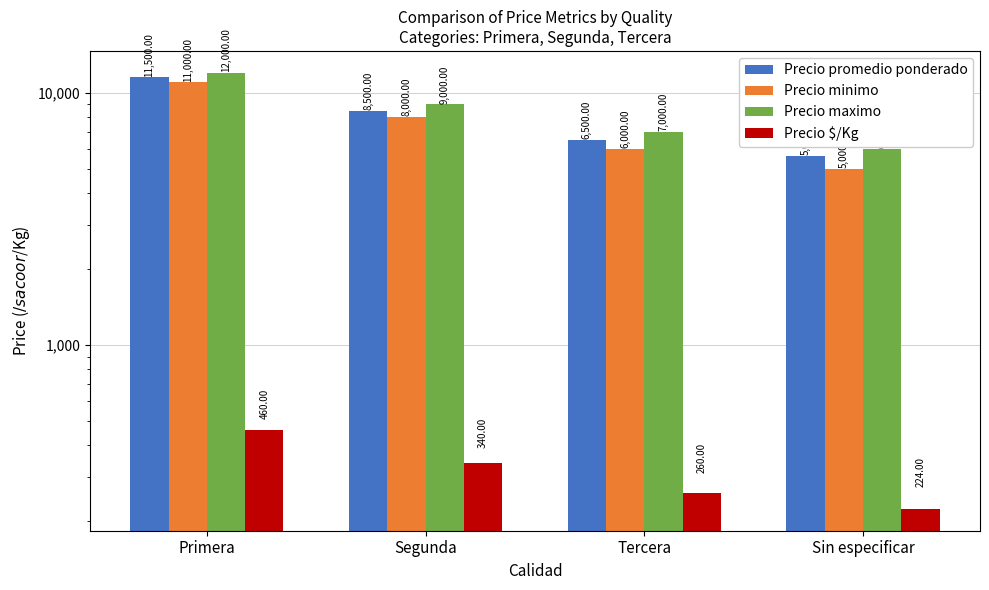

What is the sum of all Precio maximo values?

34000